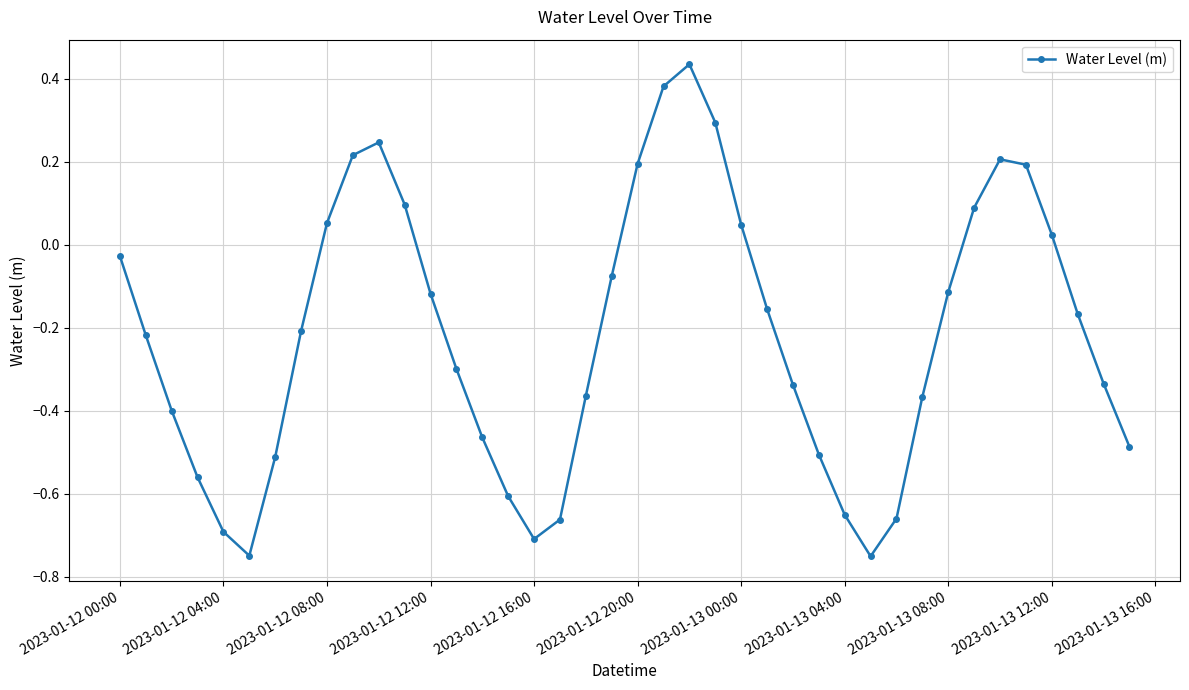

What is the difference between the maximum and second lowest values?

1.2